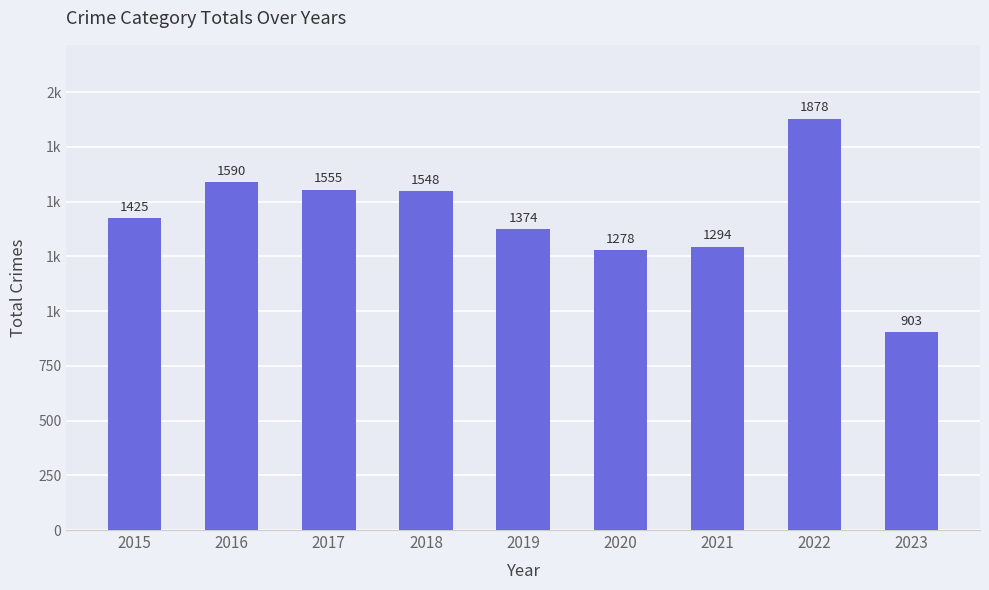

Where is the data nearest to the value 1390?

2019